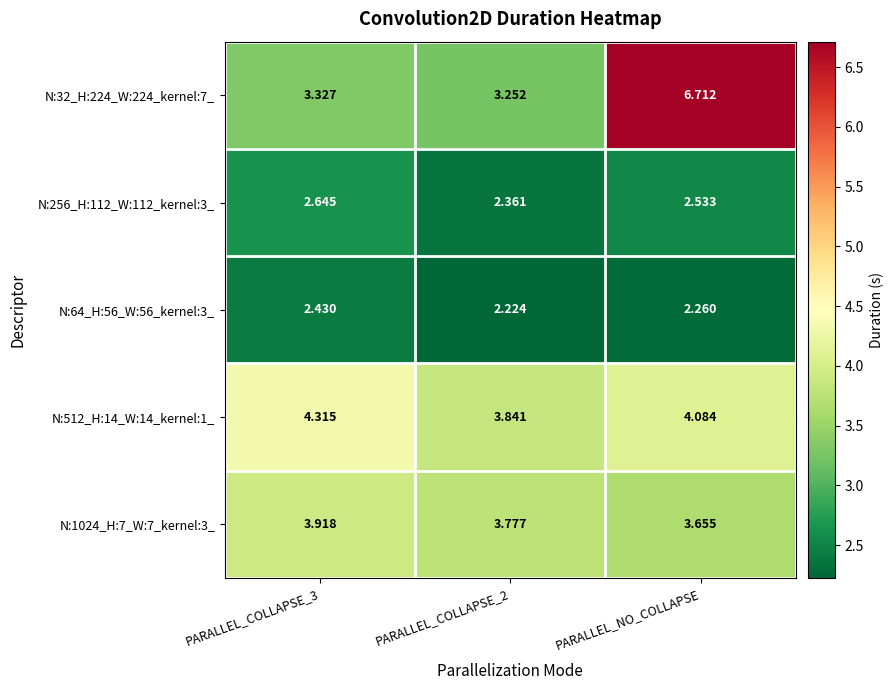

How many distinct data groups are displayed?

5